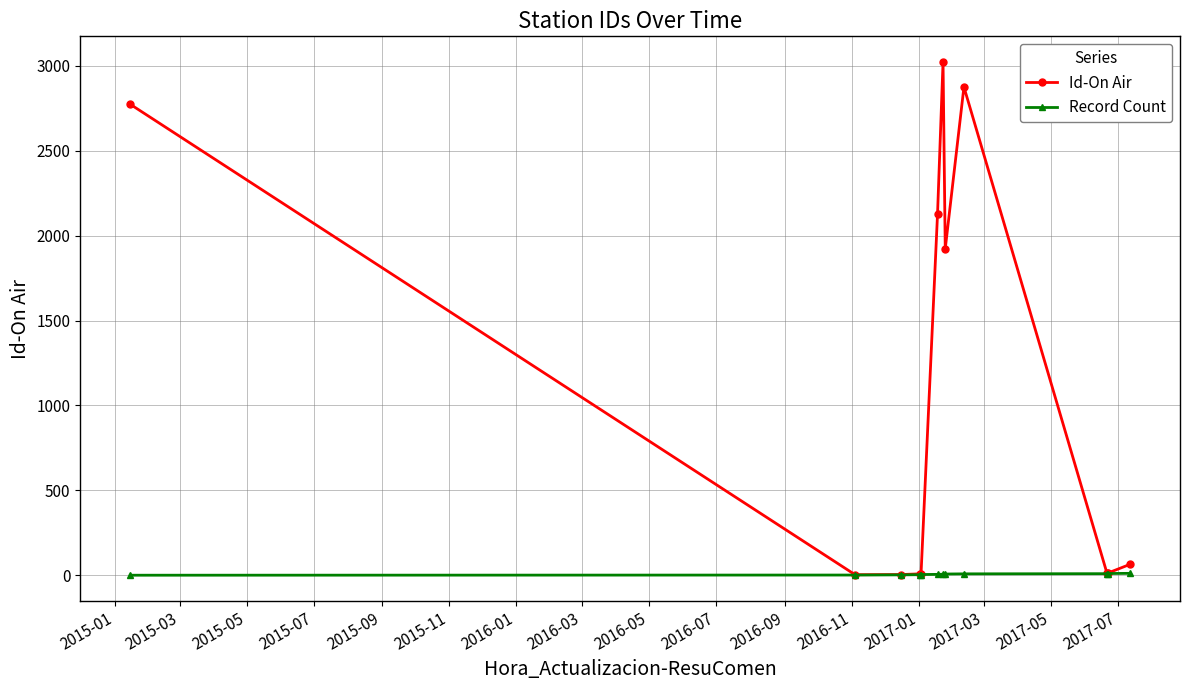

Which series has the largest total across all categories?

Id-On Air